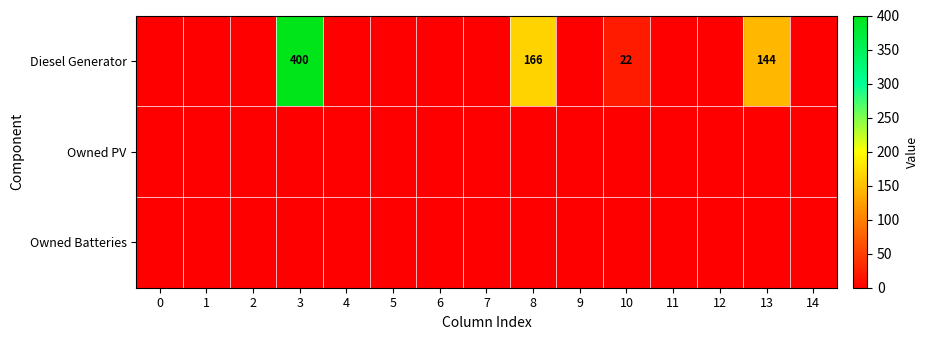

The Diesel Generator series shows 166 at 8. True or false?

True